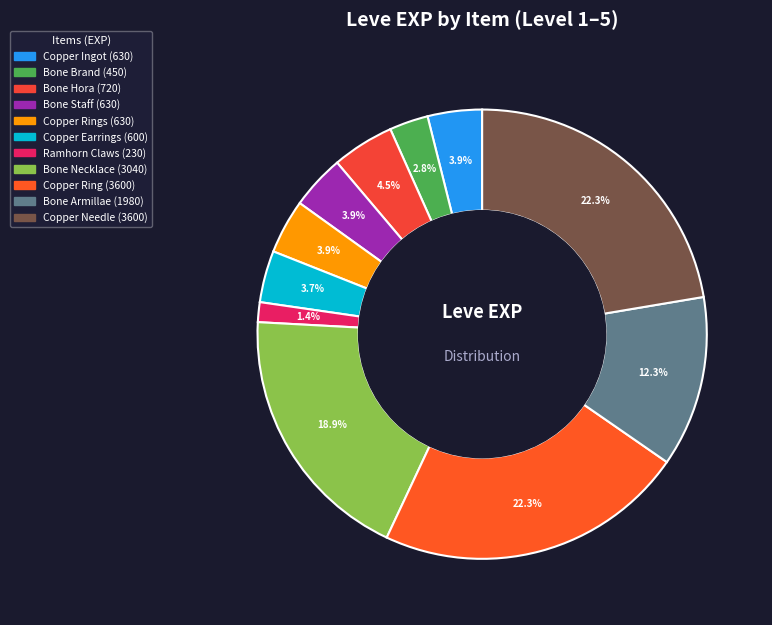

Rank the categories by value from lowest to highest.

Ramhorn Claws, Bone Brand, Copper Earrings, Copper Ingot, Bone Staff, Copper Rings, Bone Hora, Bone Armillae, Bone Necklace, Copper Ring, Copper Needle